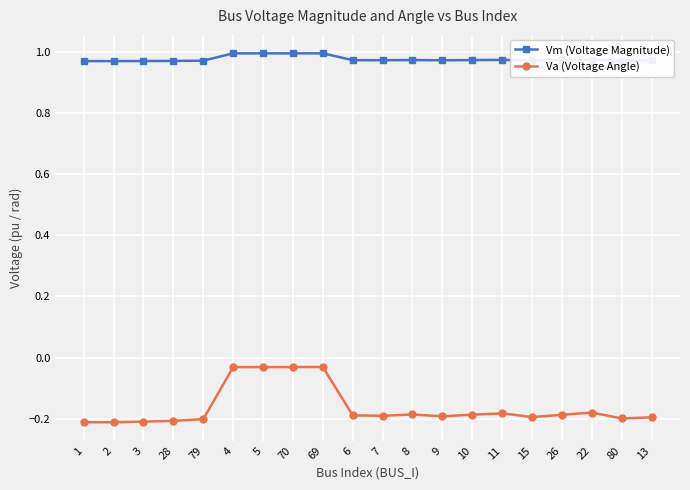

What are all the series names shown in the legend?

Vm (Voltage Magnitude), Va (Voltage Angle)